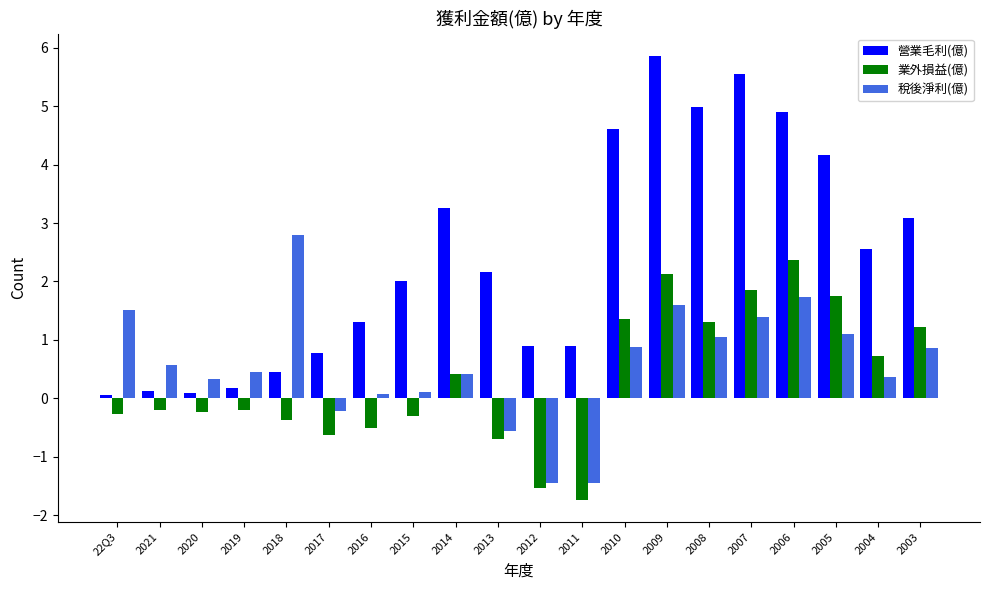

At which category does the chart reach its minimum across all series?

2011